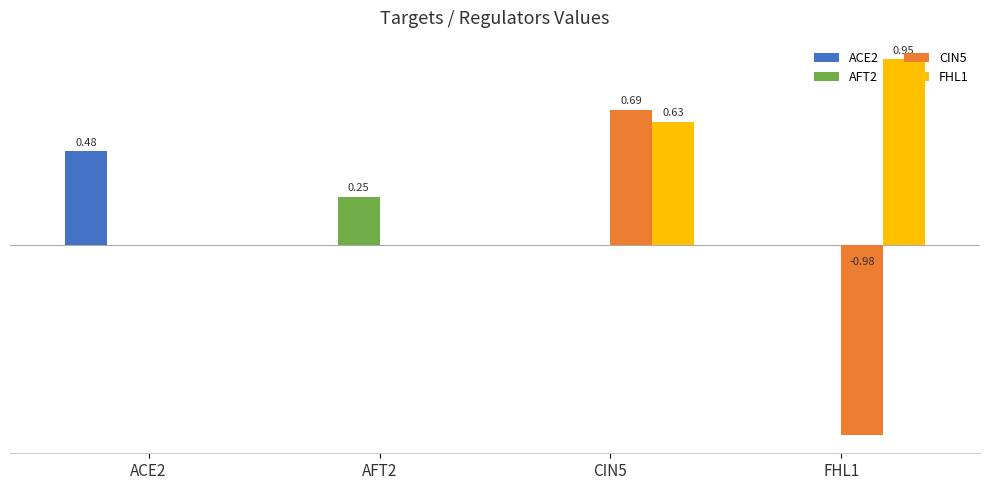

Which category has the highest value in the CIN5 series?

CIN5